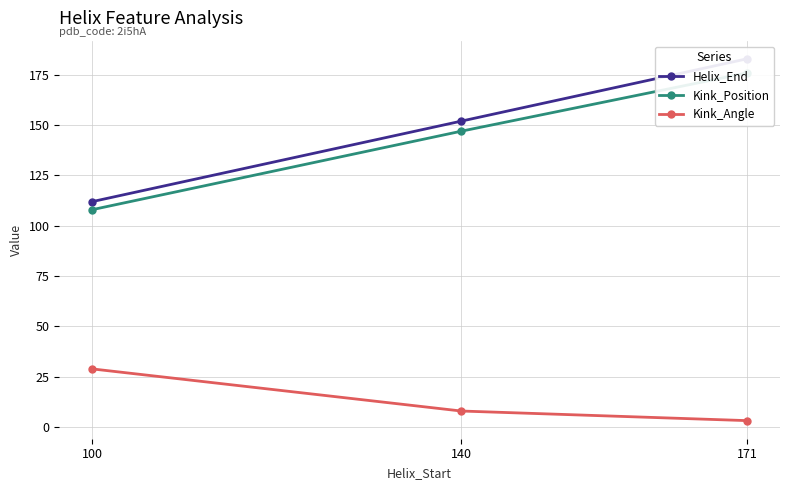

How many data points does each series have?

3